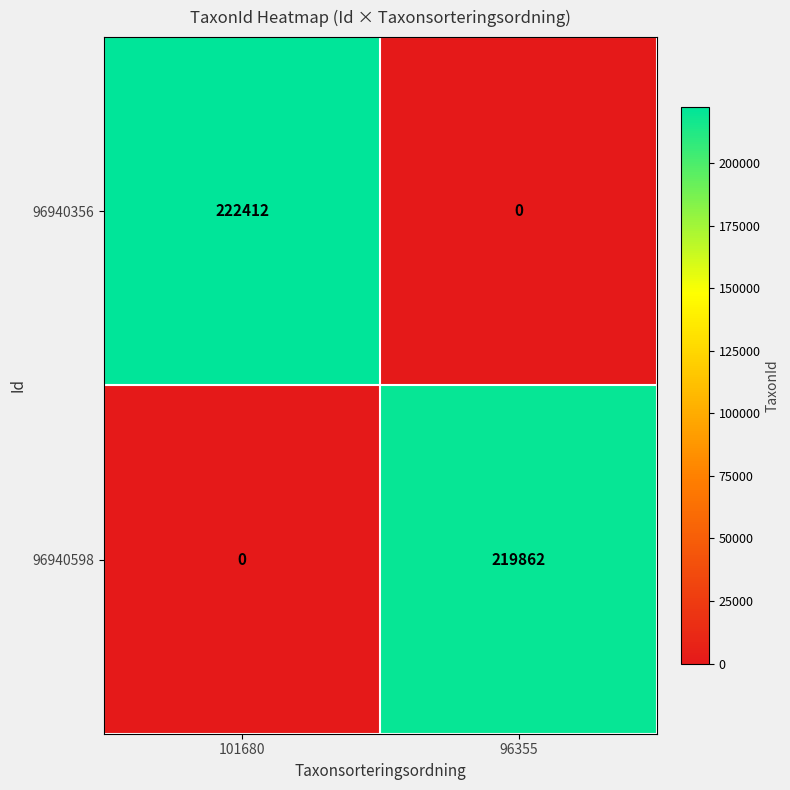

What is the maximum value shown in the chart?

222412